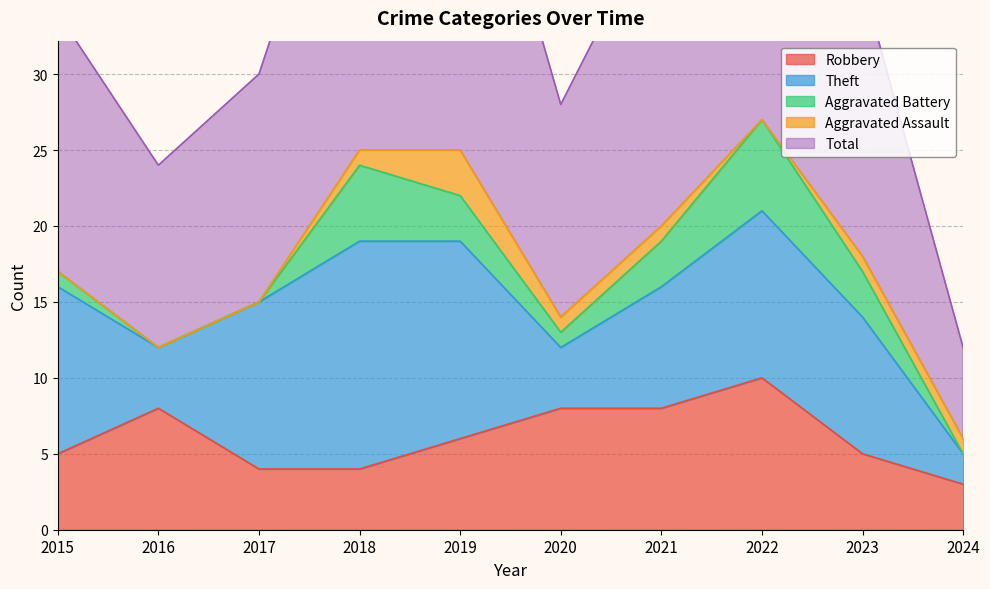

Between which two adjacent categories do Theft and Robbery first intersect?

2015 and 2016